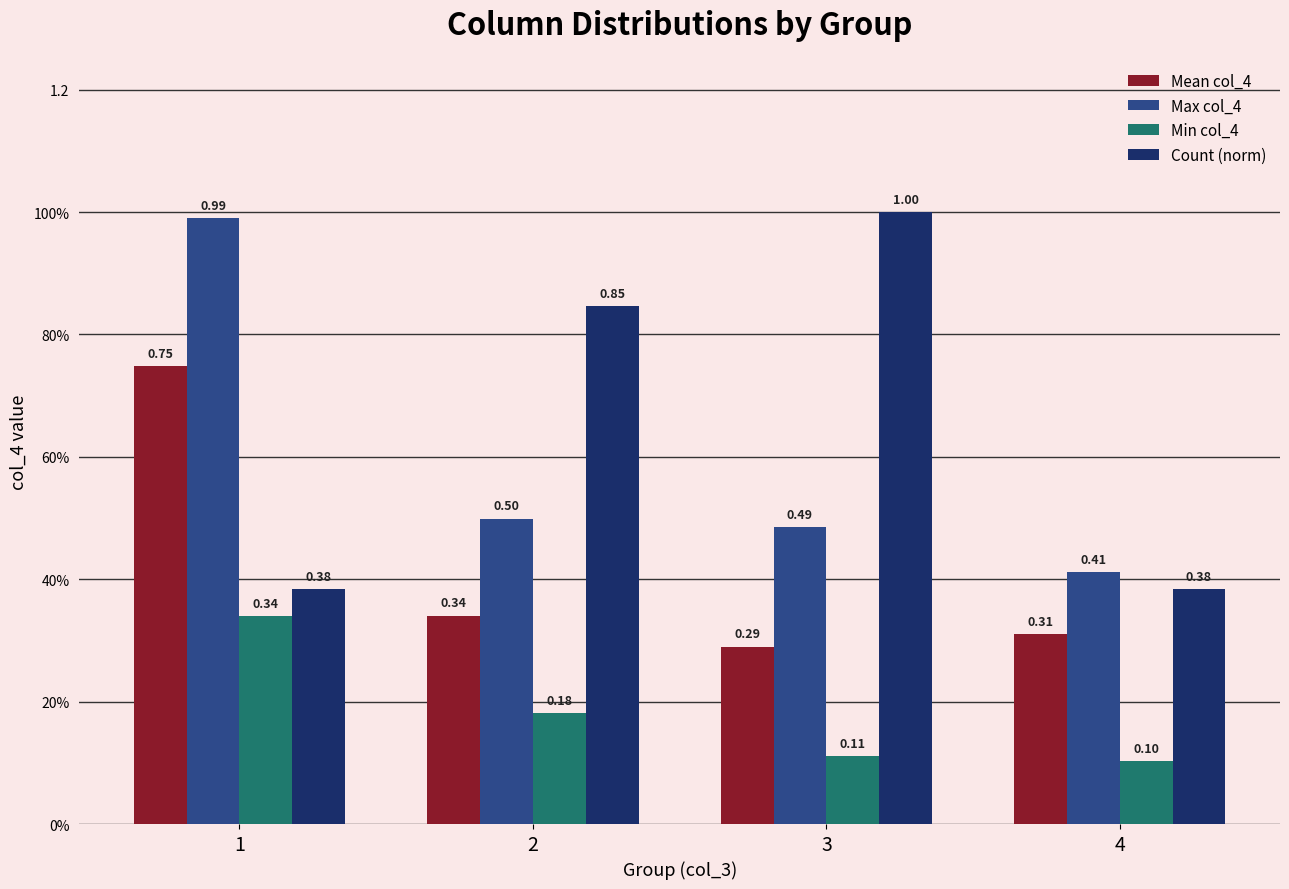

List the labels in order of Max col_4 value, largest first.

1, 2, 3, 4